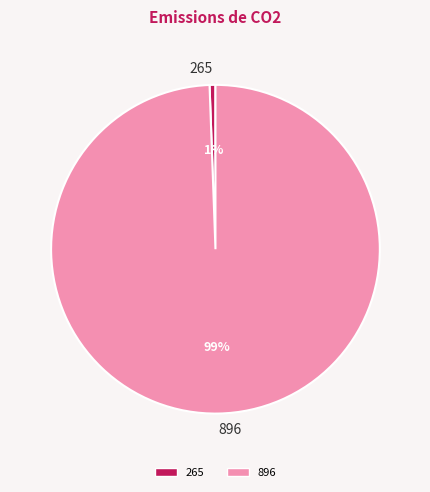

Between 265 and 896, which is larger?

896